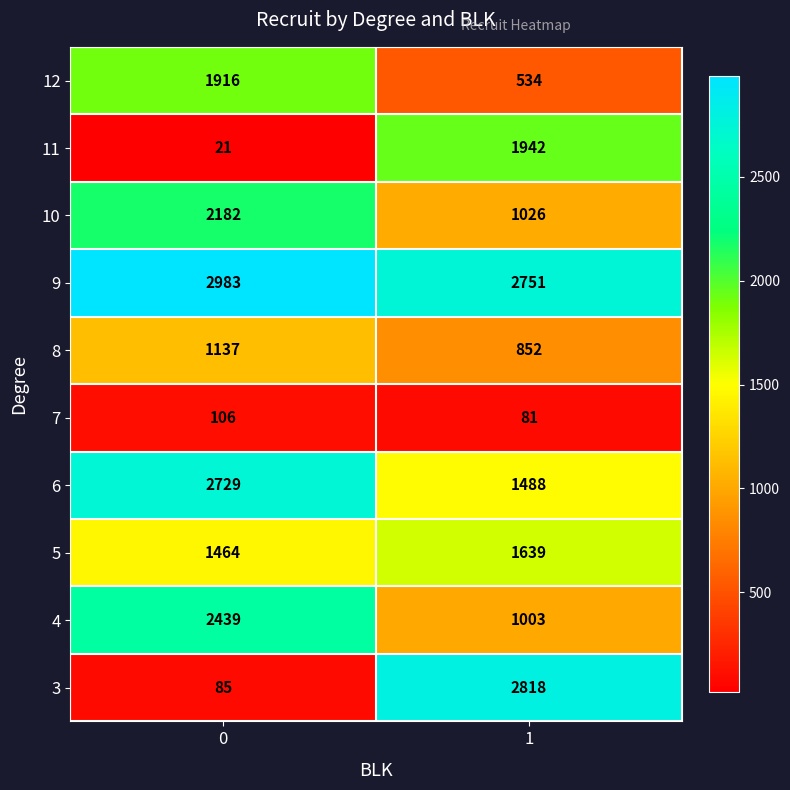

Reading left to right, list all the values displayed in this chart.

12: 0=1916	1=534
11: 0=21	1=1942
10: 0=2182	1=1026
9: 0=2983	1=2751
8: 0=1137	1=852
7: 0=106	1=81
6: 0=2729	1=1488
5: 0=1464	1=1639
4: 0=2439	1=1003
3: 0=85	1=2818